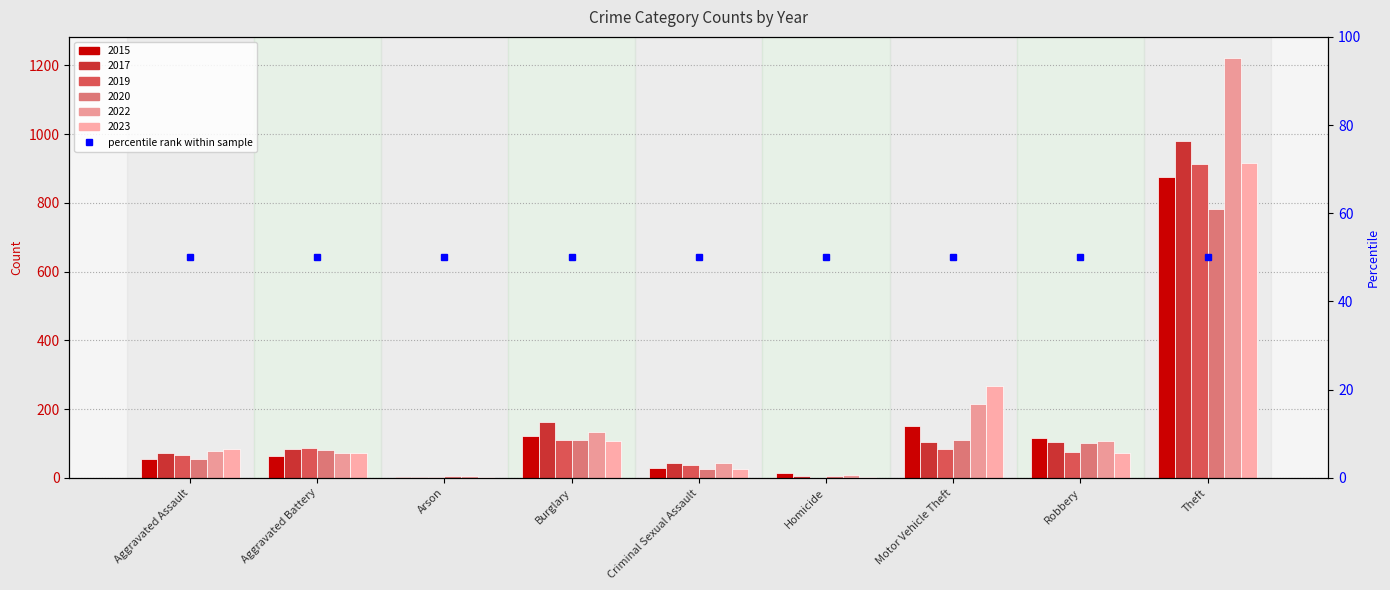

How many data points in 2017 are less than 83?

4